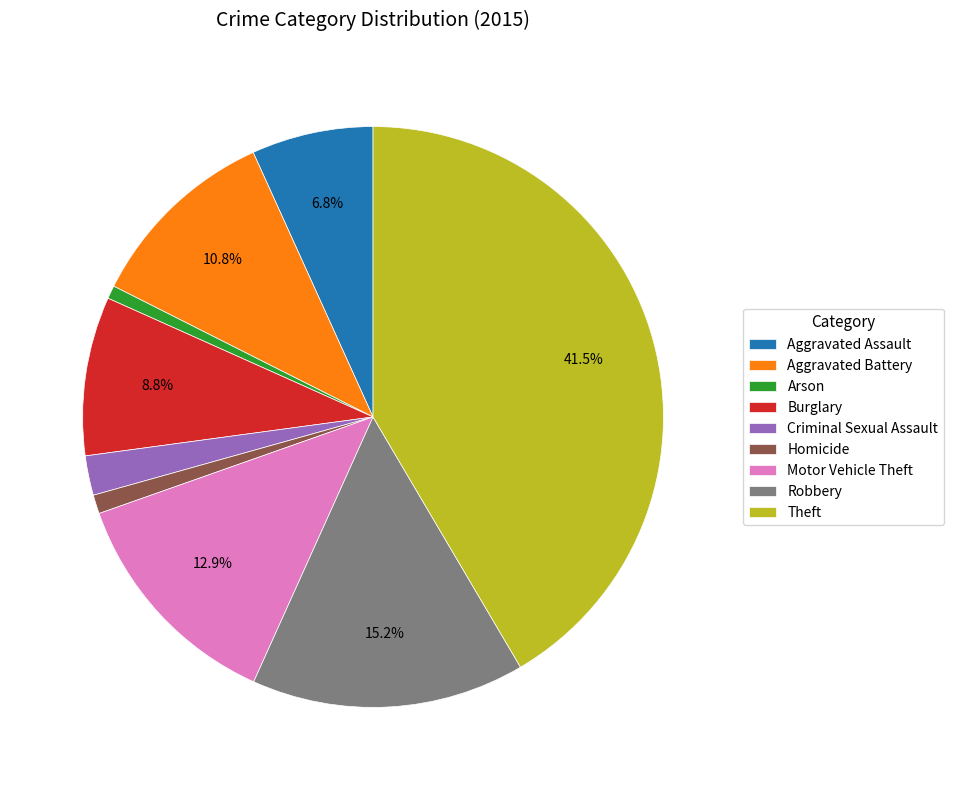

True or false: Arson accounts for 12% of the total.

False